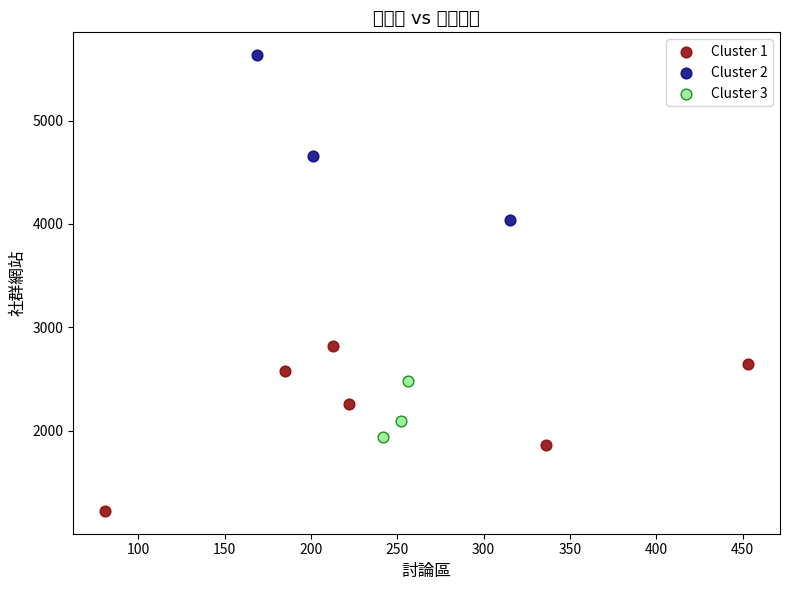

Which series contains the lowest Y value?

Cluster 1